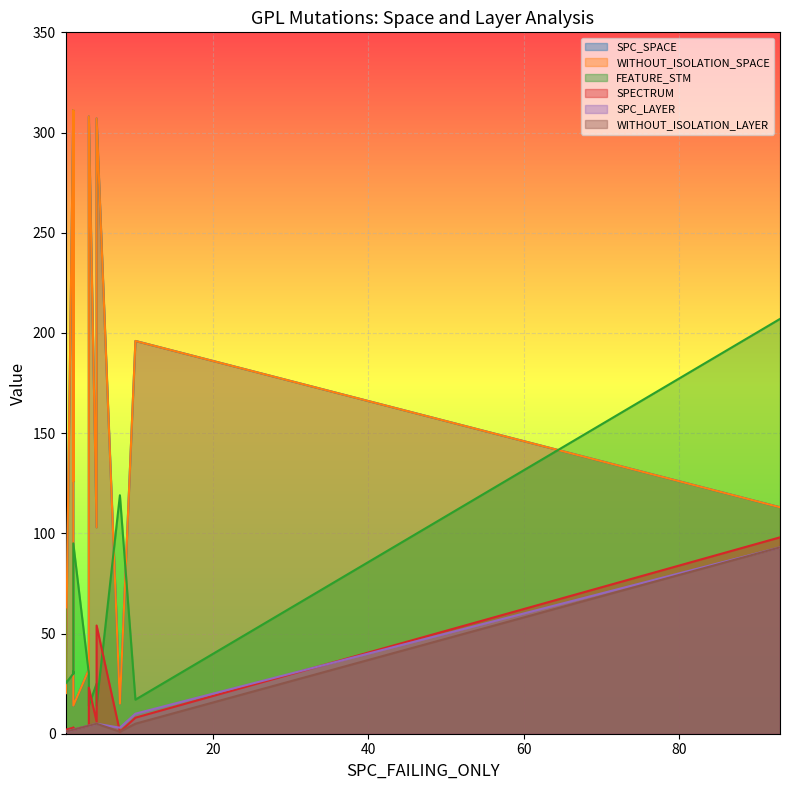

True or false: WITHOUT_ISOLATION_SPACE and SPC_LAYER cross at least once.

False